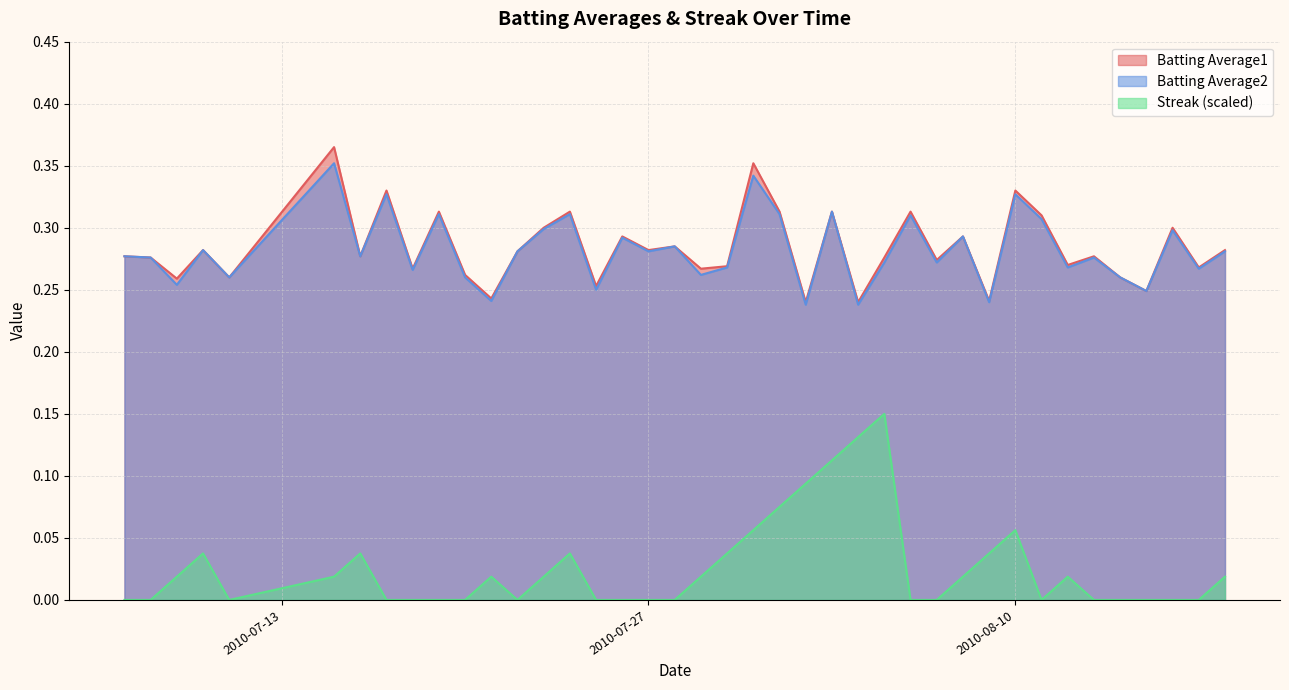

Reading right to left, what are all the values shown in this chart?

Batting Average1: 2010-08-18=0.3	2010-08-17=0.3	2010-08-16=0.3	2010-08-15=0.2	2010-08-14=0.3	2010-08-13=0.3	2010-08-12=0.3	2010-08-11=0.3	2010-08-10=0.3	2010-08-09=0.2	2010-08-08=0.3	2010-08-07=0.3	2010-08-06=0.3	2010-08-05=0.3	2010-08-04=0.2	2010-08-03=0.3	2010-08-02=0.2	2010-08-01=0.3	2010-07-31=0.4	2010-07-30=0.3	2010-07-29=0.3	2010-07-28=0.3	2010-07-27=0.3	2010-07-26=0.3	2010-07-25=0.3	2010-07-24=0.3	2010-07-23=0.3	2010-07-22=0.3	2010-07-21=0.2	2010-07-20=0.3	2010-07-19=0.3	2010-07-18=0.3	2010-07-17=0.3	2010-07-16=0.3	2010-07-15=0.4	2010-07-11=0.3	2010-07-10=0.3	2010-07-09=0.3	2010-07-08=0.3	2010-07-07=0.3
Batting Average2: 2010-08-18=0.3	2010-08-17=0.3	2010-08-16=0.3	2010-08-15=0.2	2010-08-14=0.3	2010-08-13=0.3	2010-08-12=0.3	2010-08-11=0.3	2010-08-10=0.3	2010-08-09=0.2	2010-08-08=0.3	2010-08-07=0.3	2010-08-06=0.3	2010-08-05=0.3	2010-08-04=0.2	2010-08-03=0.3	2010-08-02=0.2	2010-08-01=0.3	2010-07-31=0.3	2010-07-30=0.3	2010-07-29=0.3	2010-07-28=0.3	2010-07-27=0.3	2010-07-26=0.3	2010-07-25=0.2	2010-07-24=0.3	2010-07-23=0.3	2010-07-22=0.3	2010-07-21=0.2	2010-07-20=0.3	2010-07-19=0.3	2010-07-18=0.3	2010-07-17=0.3	2010-07-16=0.3	2010-07-15=0.4	2010-07-11=0.3	2010-07-10=0.3	2010-07-09=0.3	2010-07-08=0.3	2010-07-07=0.3
Streak: 2010-08-18=0.0	2010-08-17=0.0	2010-08-16=0.0	2010-08-15=0.0	2010-08-14=0.0	2010-08-13=0.0	2010-08-12=0.0	2010-08-11=0.0	2010-08-10=0.1	2010-08-09=0.0	2010-08-08=0.0	2010-08-07=0.0	2010-08-06=0.0	2010-08-05=0.1	2010-08-04=0.1	2010-08-03=0.1	2010-08-02=0.1	2010-08-01=0.1	2010-07-31=0.1	2010-07-30=0.0	2010-07-29=0.0	2010-07-28=0.0	2010-07-27=0.0	2010-07-26=0.0	2010-07-25=0.0	2010-07-24=0.0	2010-07-23=0.0	2010-07-22=0.0	2010-07-21=0.0	2010-07-20=0.0	2010-07-19=0.0	2010-07-18=0.0	2010-07-17=0.0	2010-07-16=0.0	2010-07-15=0.0	2010-07-11=0.0	2010-07-10=0.0	2010-07-09=0.0	2010-07-08=0.0	2010-07-07=0.0